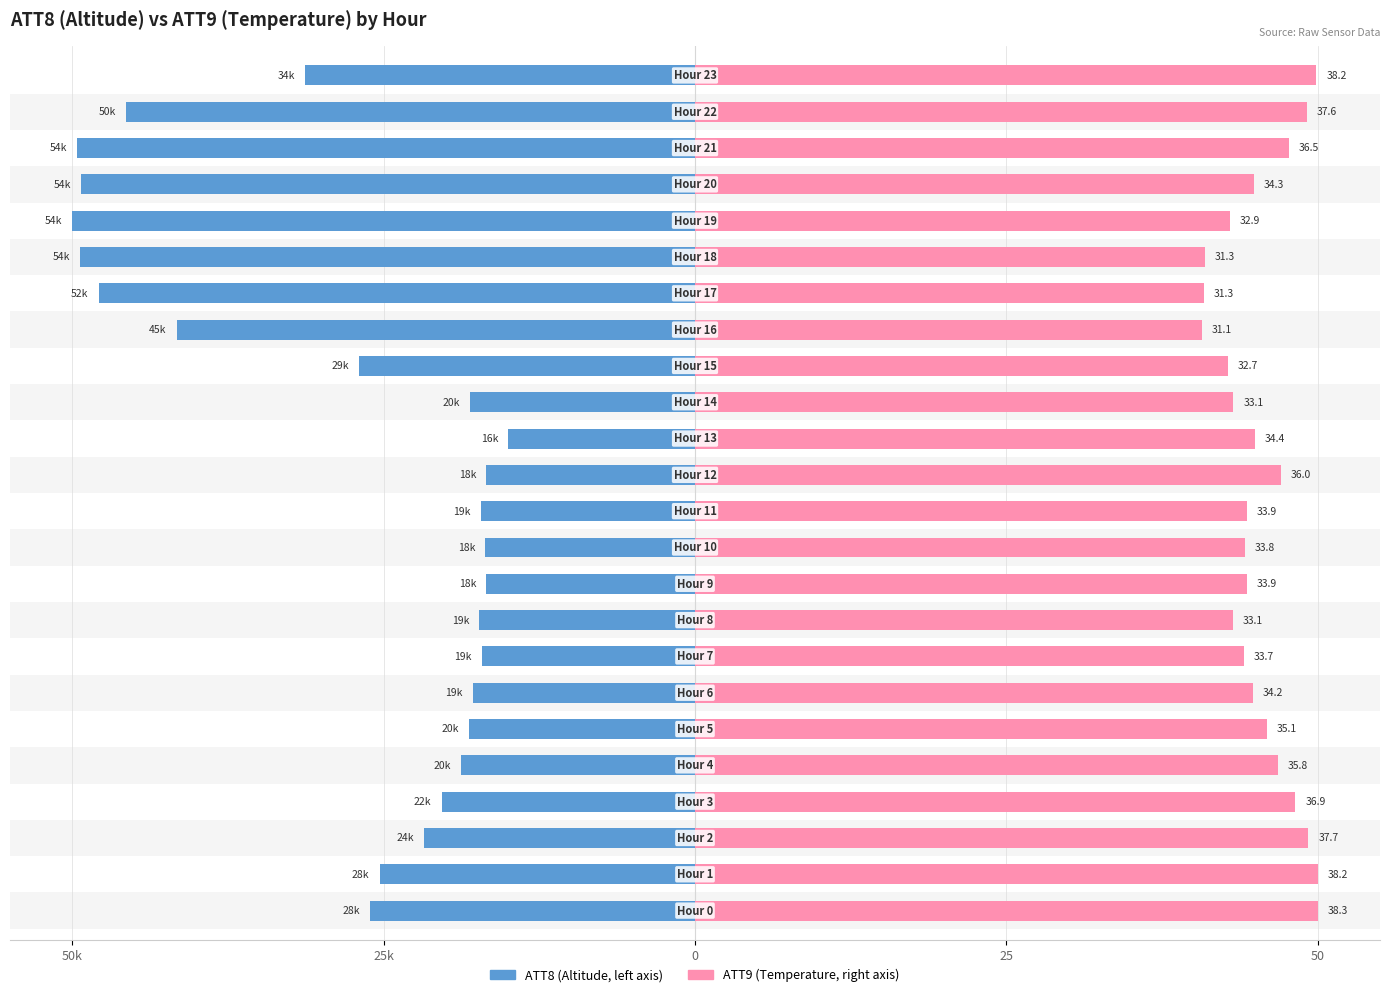

Which series has the largest range (max minus min)?

ATT8